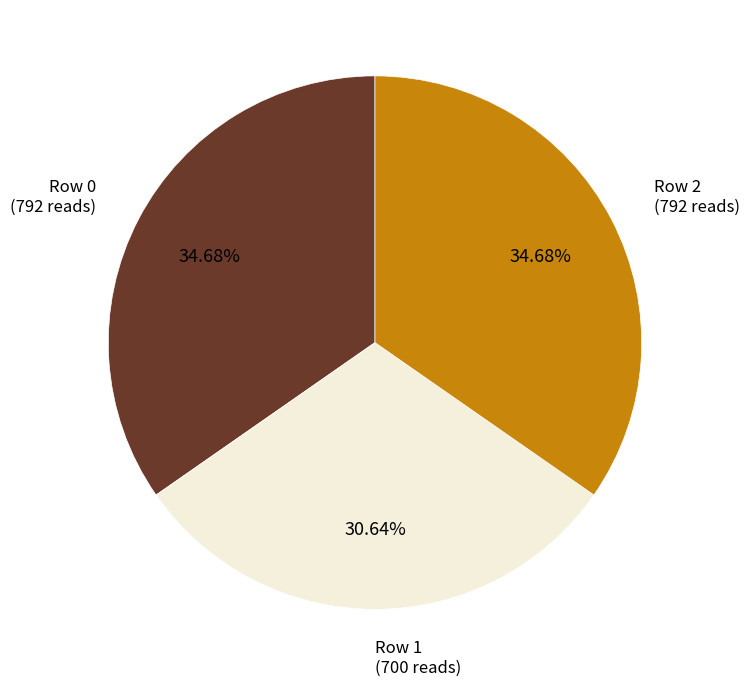

How much of the chart is everything except Row 1?

69.4%